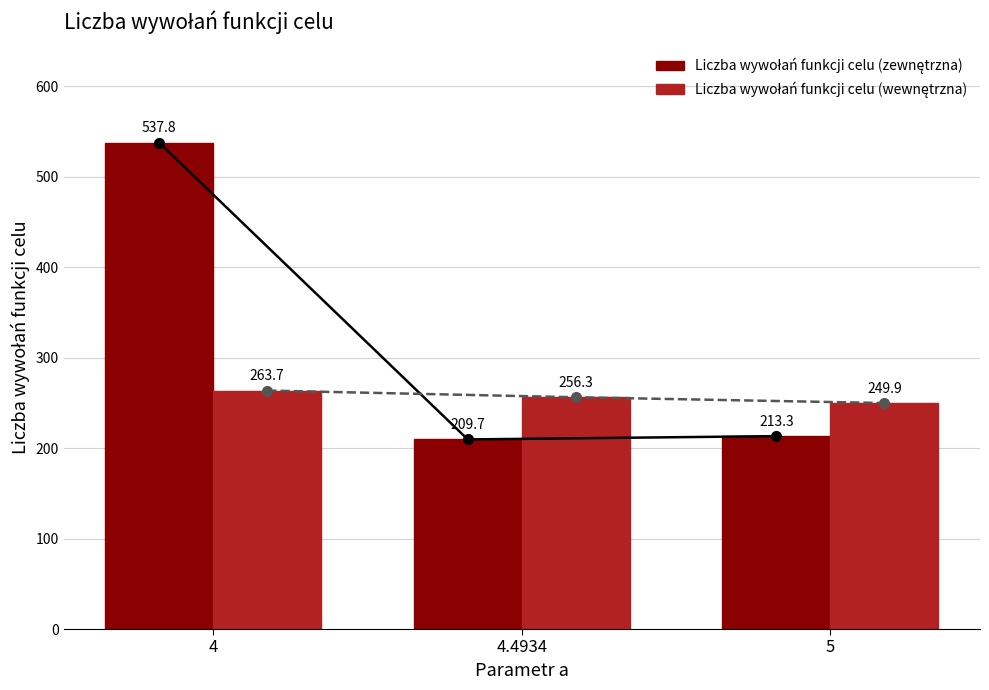

What position from the right is 5?

1